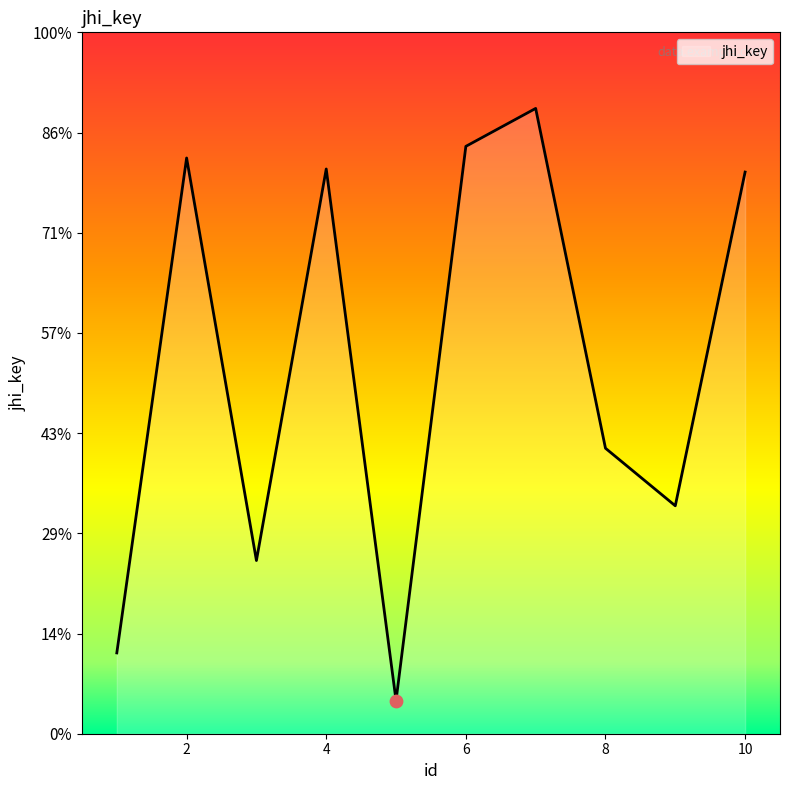

Is this an area chart (filled region under the line)?

Yes